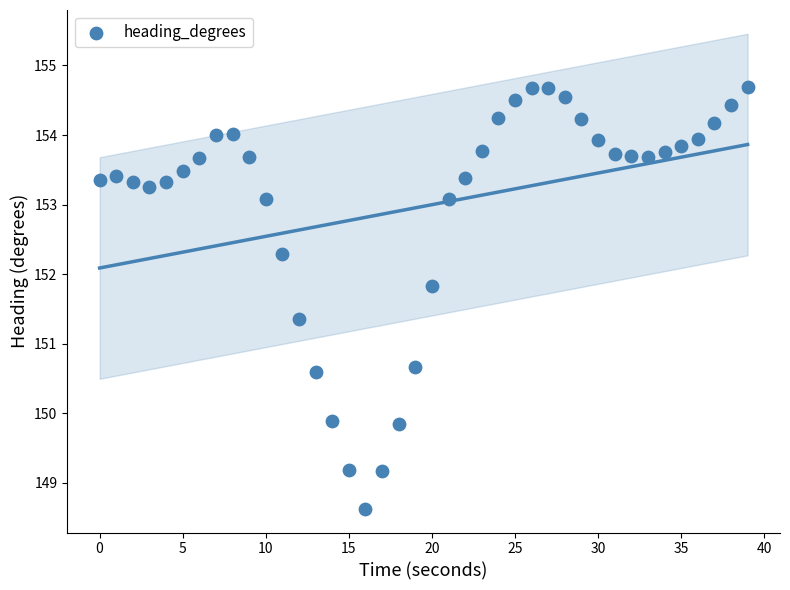

What is the range of X values (max minus min)?

39.0